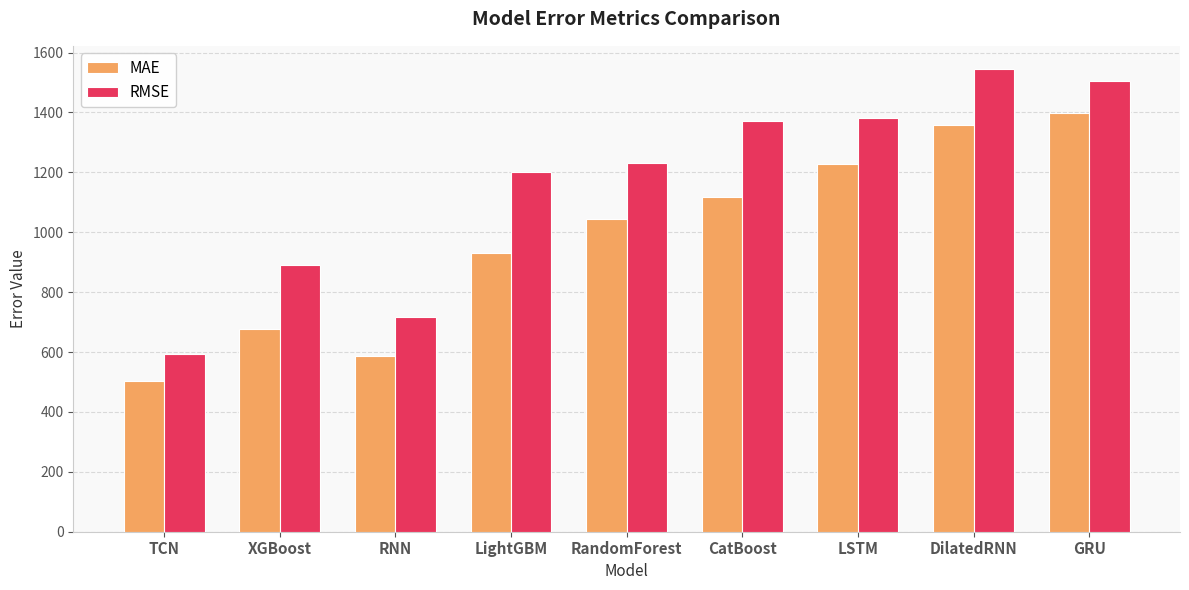

What position from the left is CatBoost?

6